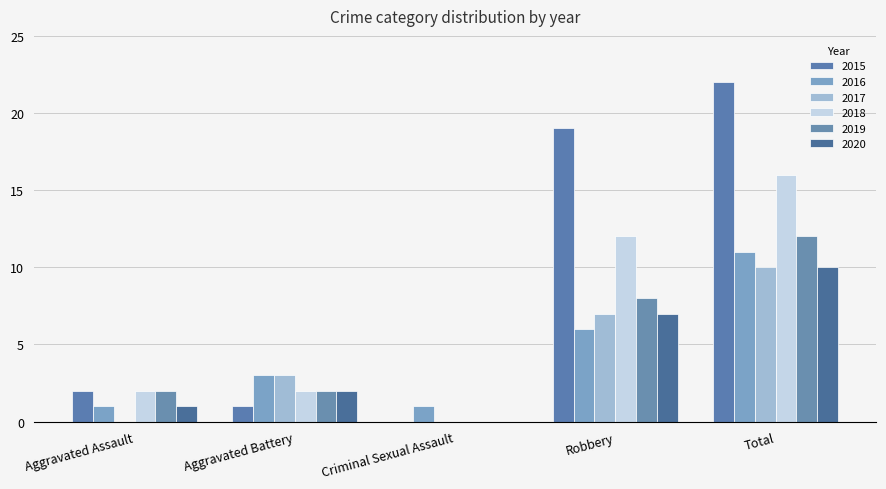

True or false: 2015 has a value of 0 at Aggravated Battery.

False